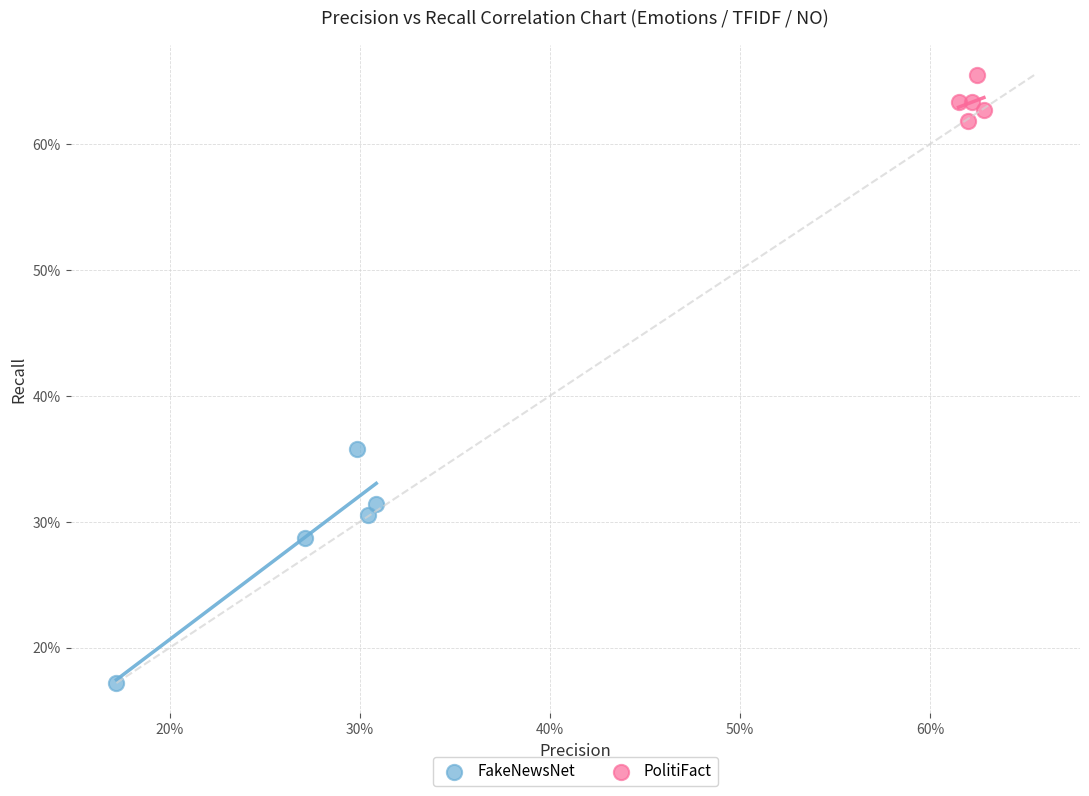

Which series reaches the minimum Y coordinate?

FakeNewsNet